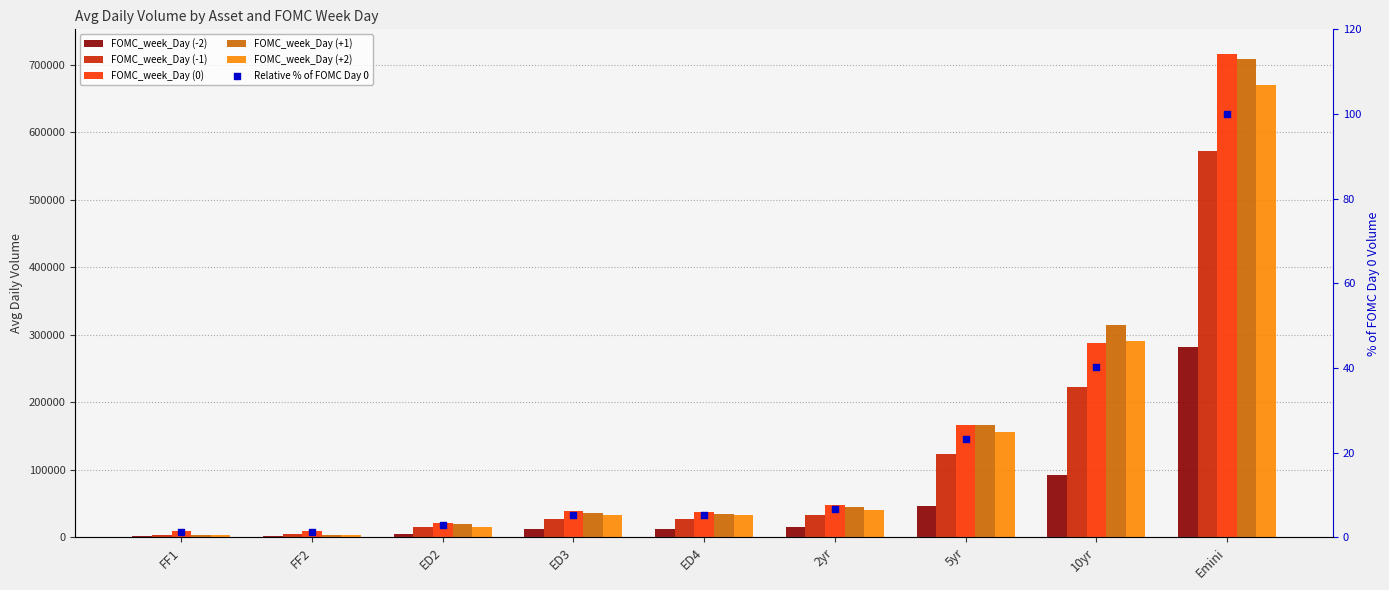

Is the value of Relative % of FOMC Day 0 at FF1 greater than the value of FOMC_week_Day (+2) at ED2?

No